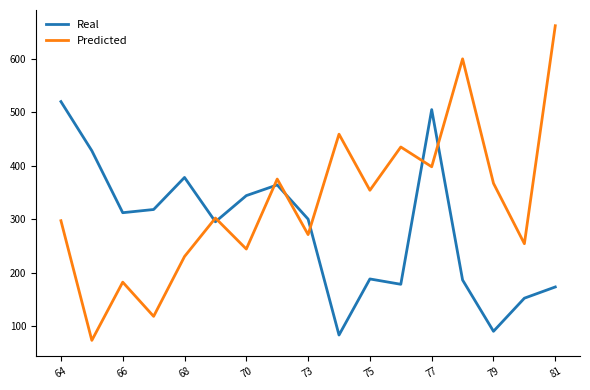

Which series ends up on top after the final intersection of Predicted and Real?

Predicted